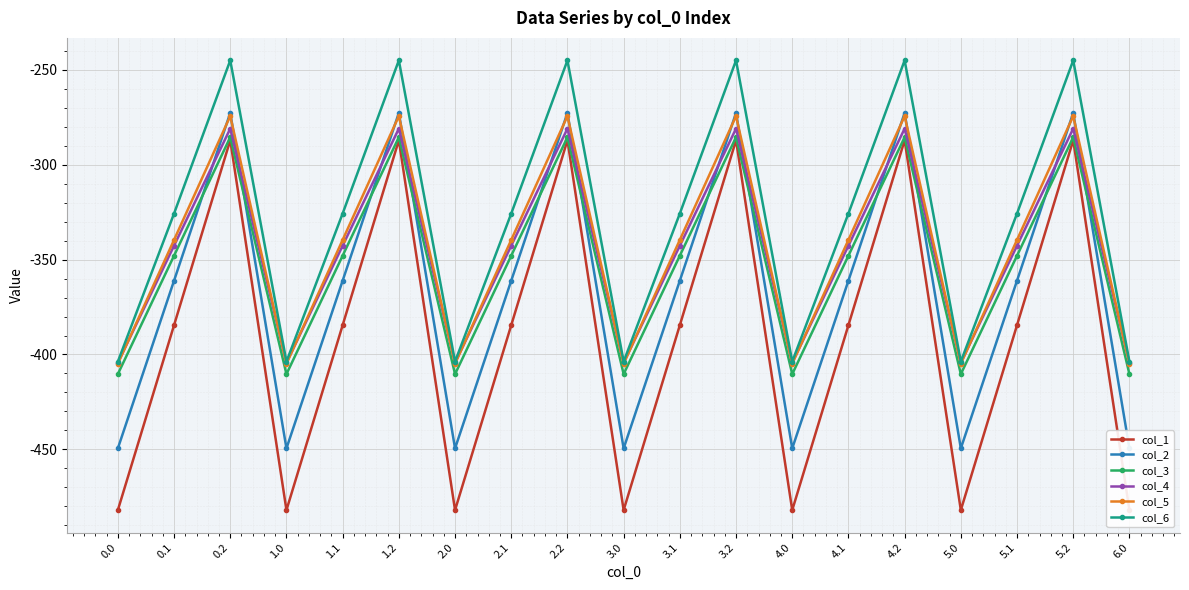

Which series has the widest spread of values?

col_1